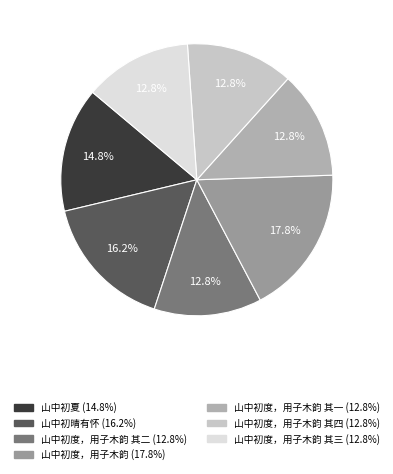

Count the number of slices in the pie.

7